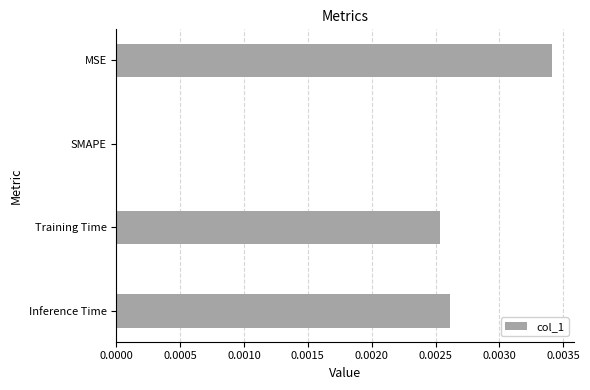

True or false: the data shows 0.0 at SMAPE.

True